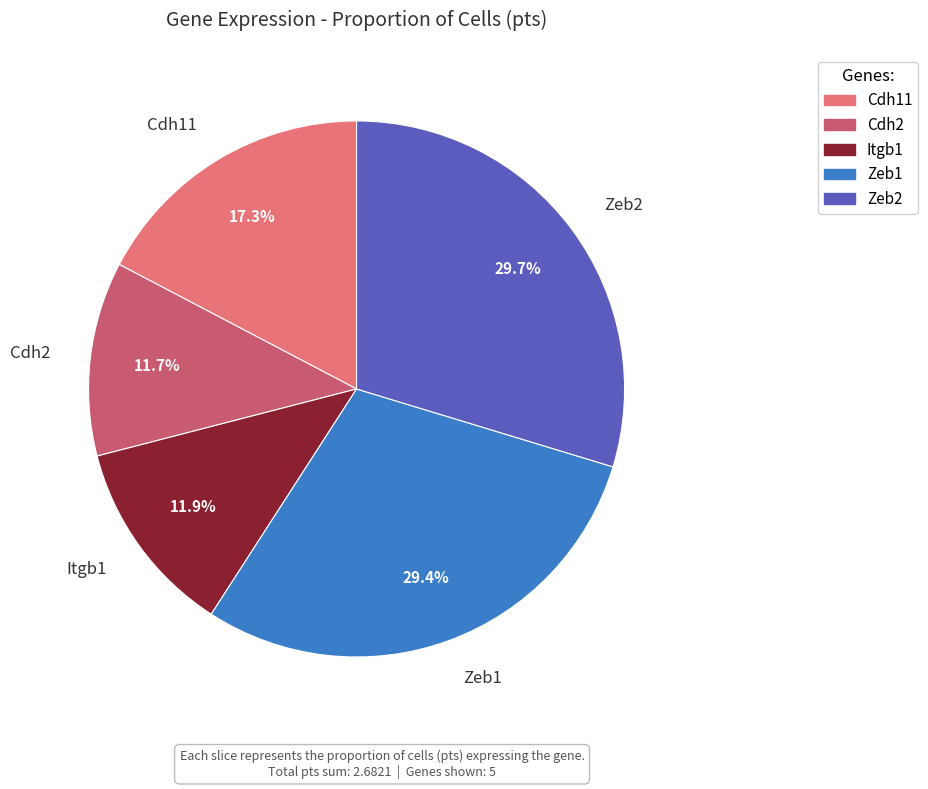

How many segments does this pie chart have?

5